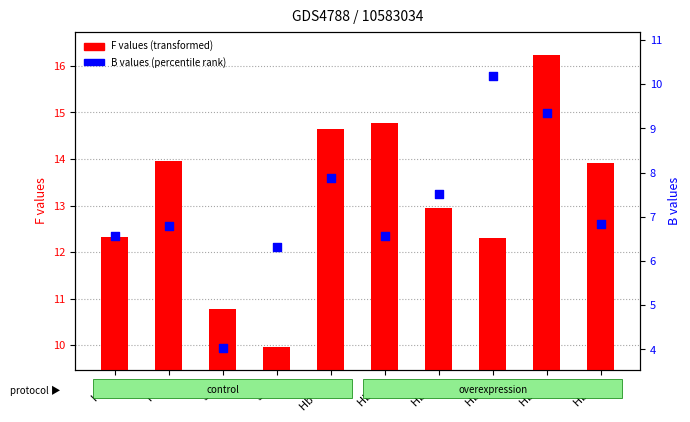

Which series has the widest spread of Y values?

F values